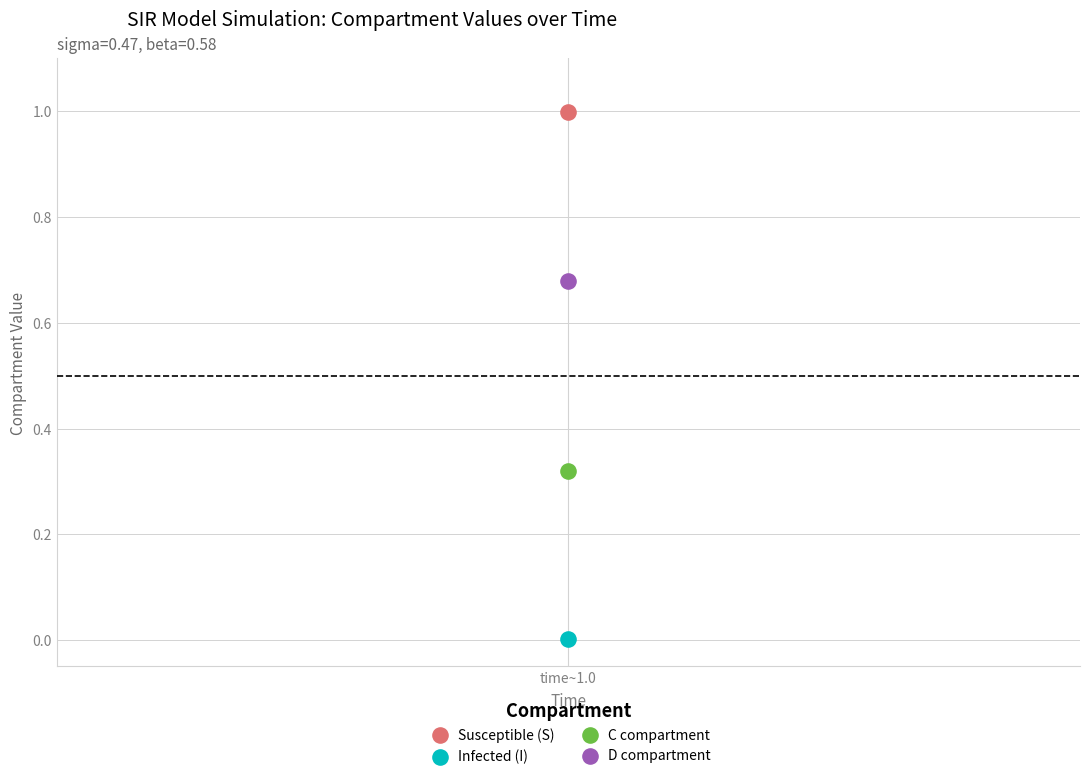

Across all data points, what is the average X value?

1.0